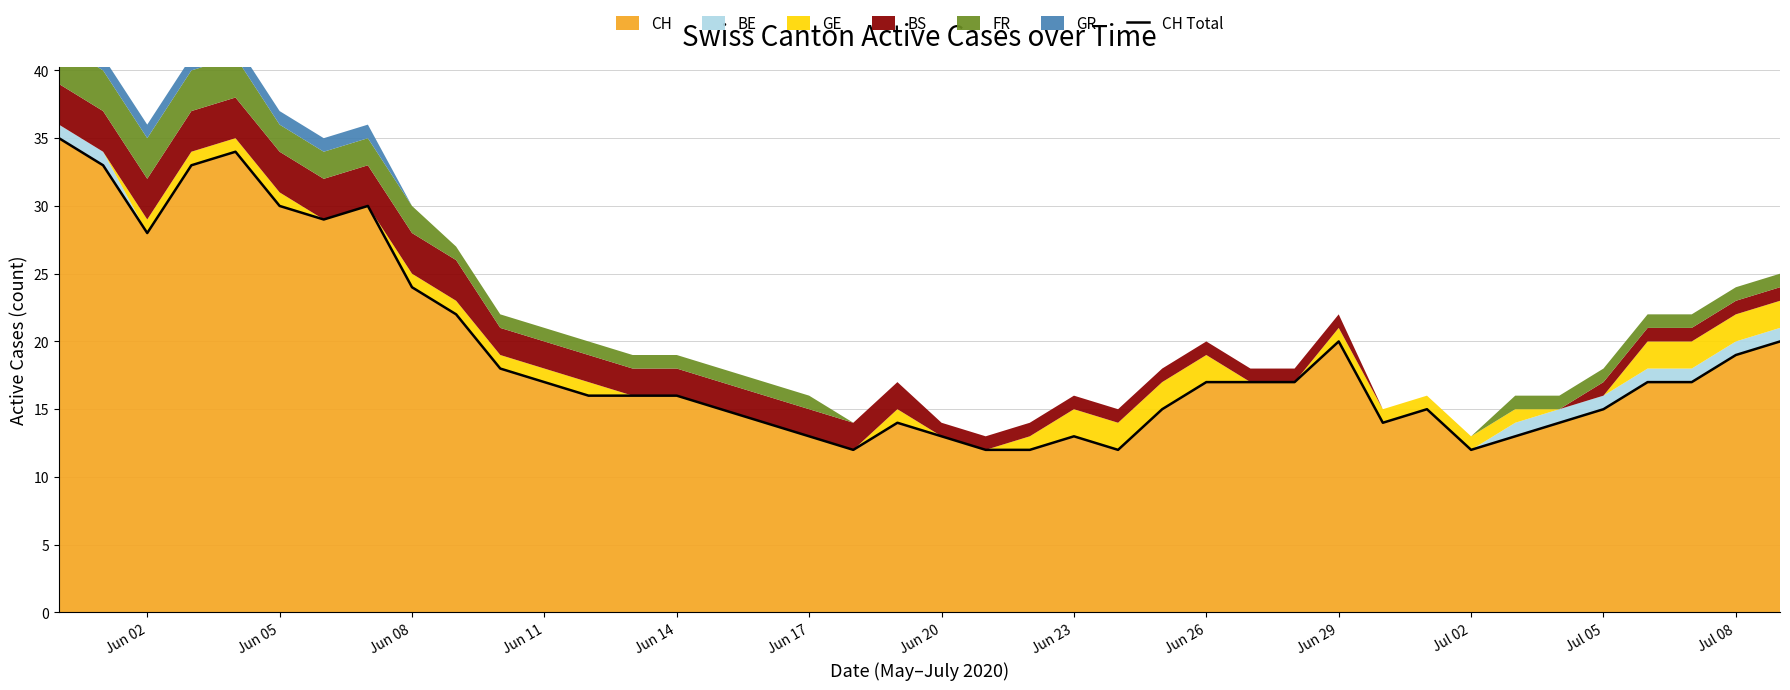

The CH series shows 30 at Jun 05. True or false?

True